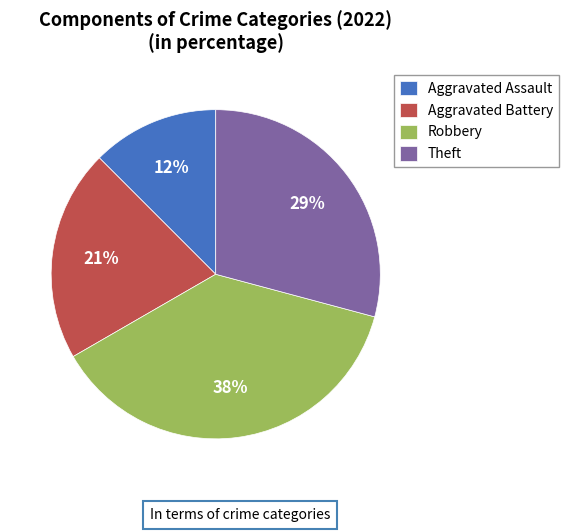

True or false: Aggravated Battery accounts for 14% of the total.

False